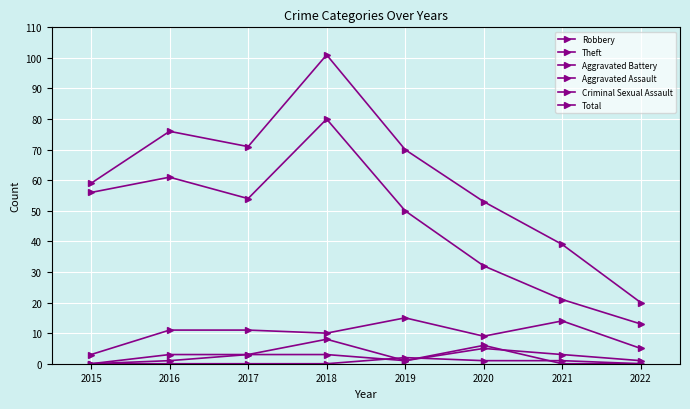

Which series has the largest range (max minus min)?

Total